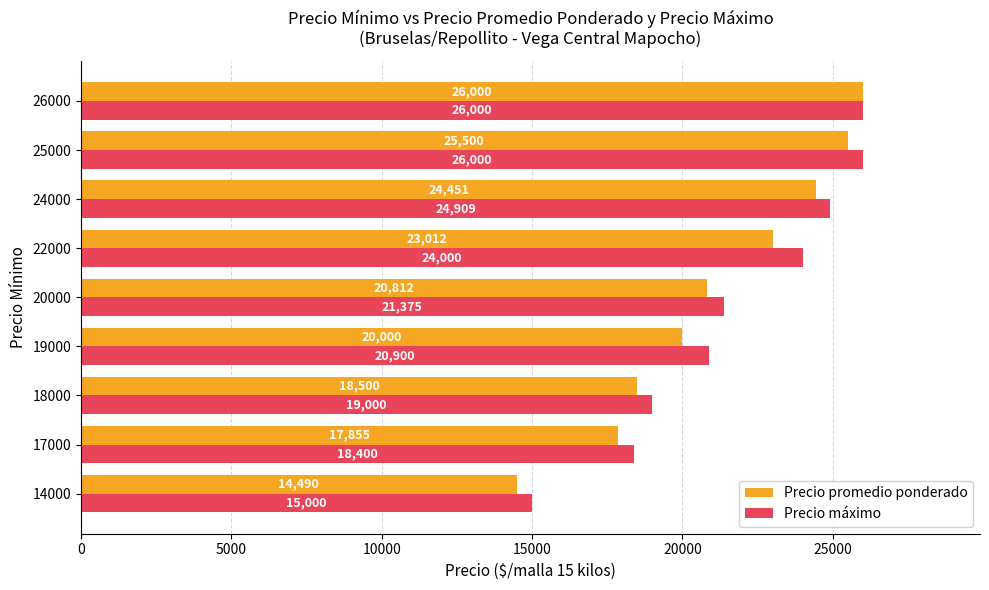

What is the minimum value shown in the chart?

14490